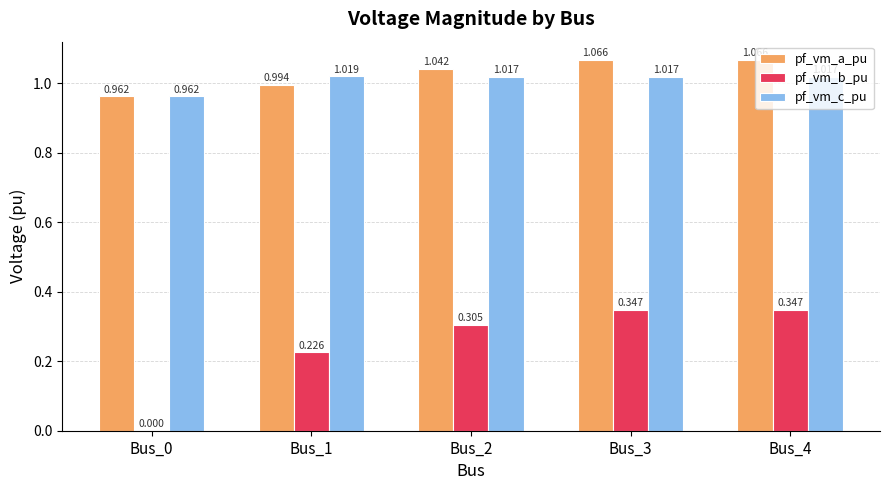

How many groups of bars are there?

5